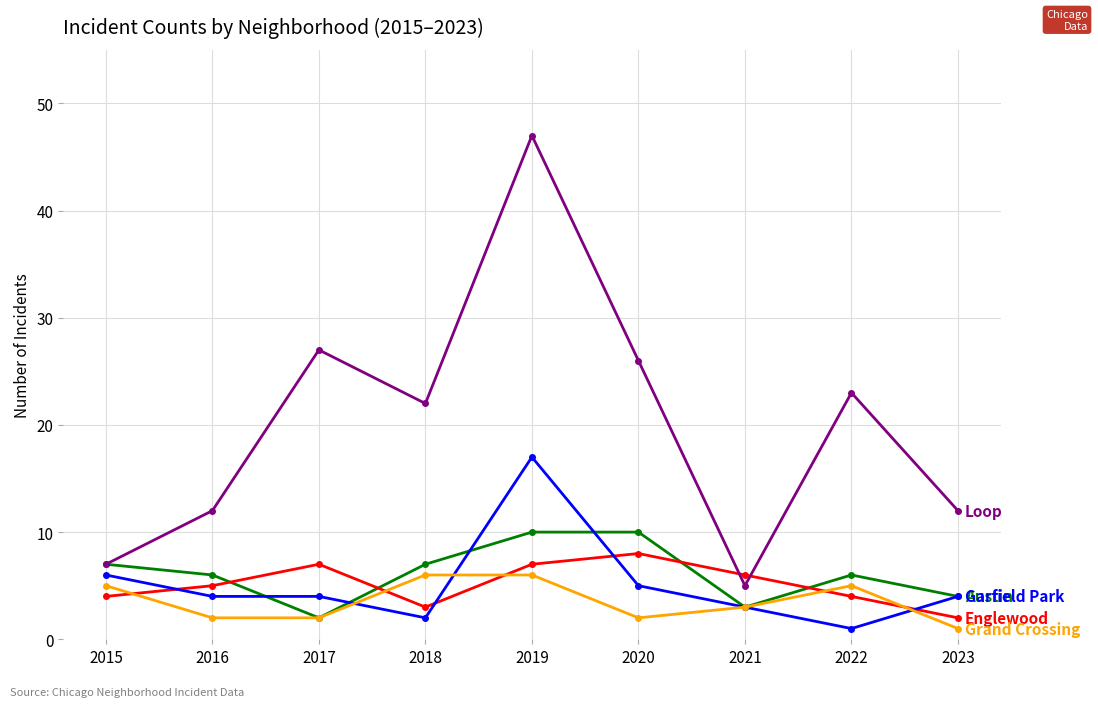

At which category does the chart reach its peak across all series?

2019